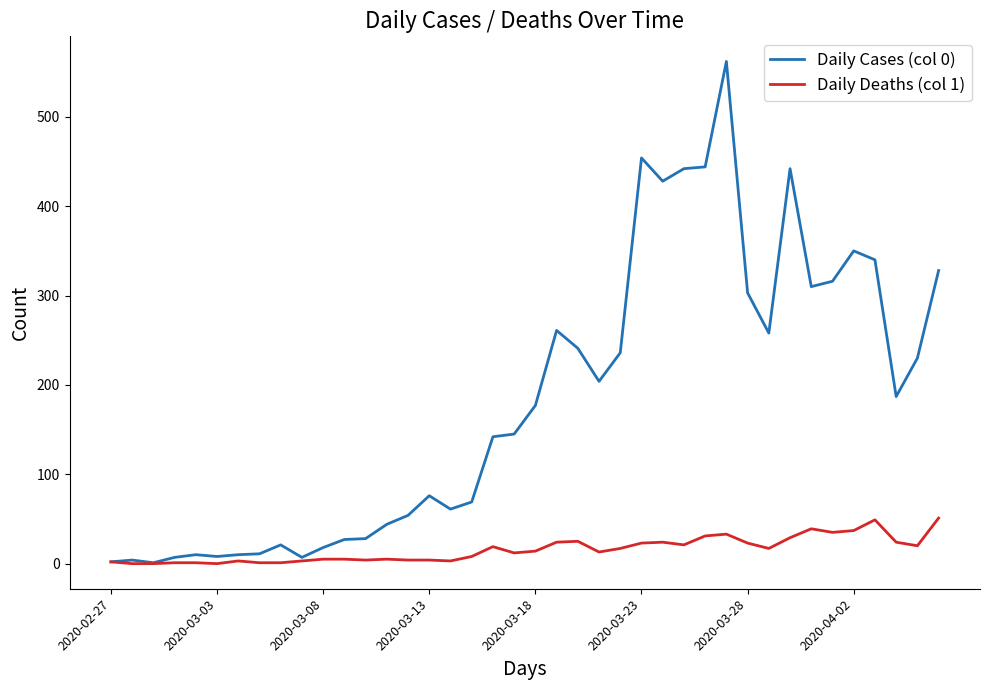

Rank the series by their maximum value, from highest to lowest.

Daily Cases (col 0), Daily Deaths (col 1)